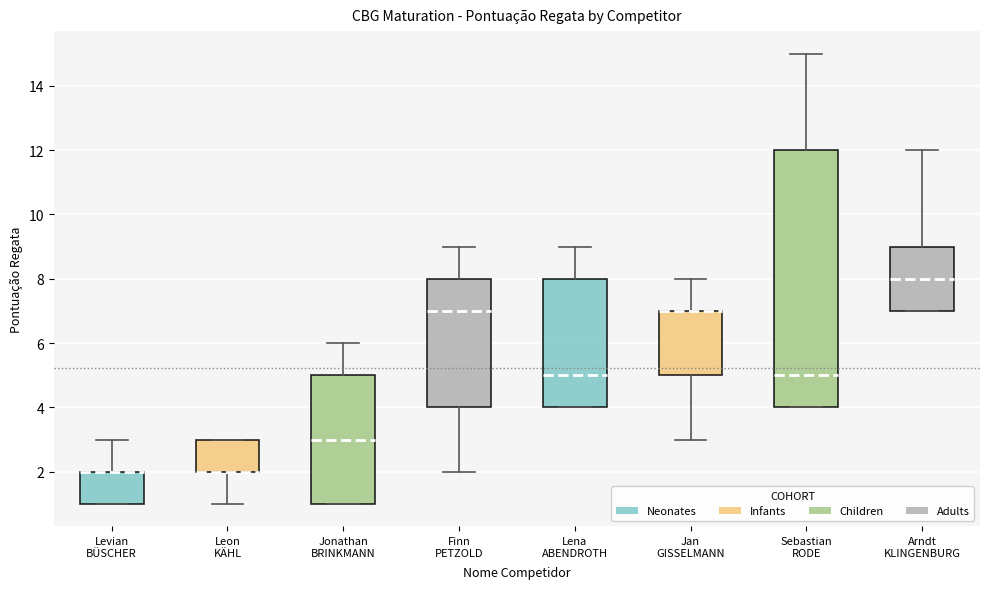

Where does the lower whisker of the box for Leon KÄHL end on the y-axis? The values are not printed on the chart, so give them approximately, as read against the axis.

1